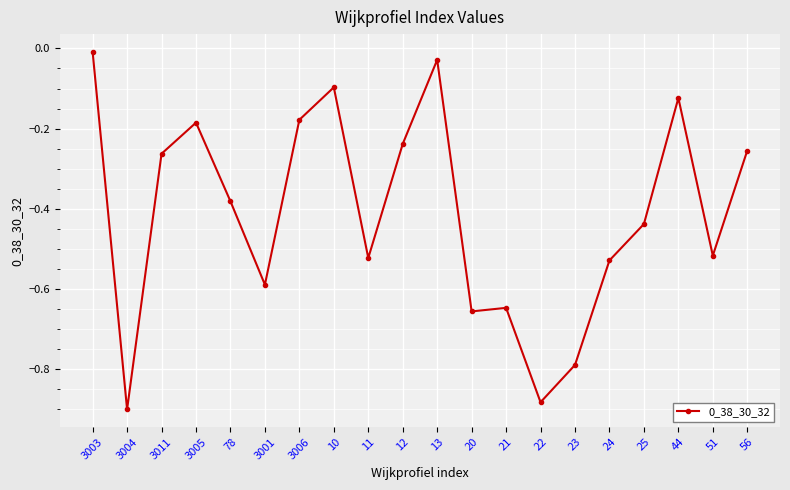

Does the chart display data point markers on the line(s)?

Yes